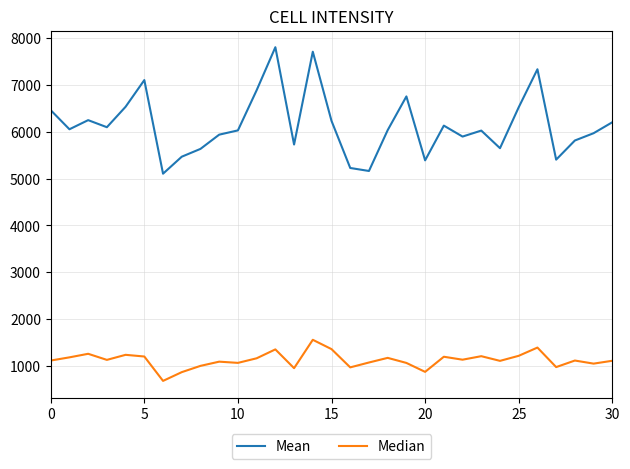

True or false: Median and Mean cross at least once.

False